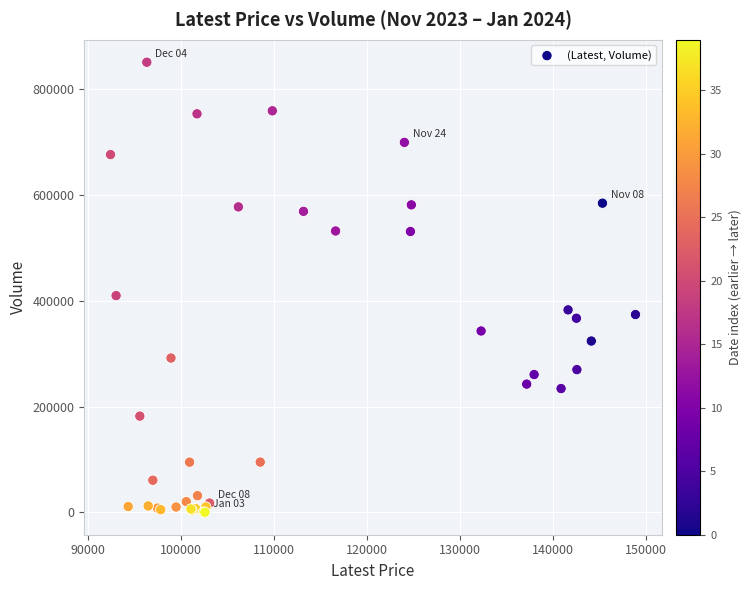

What Y value in the scatter plot is closest to 425677?

409821